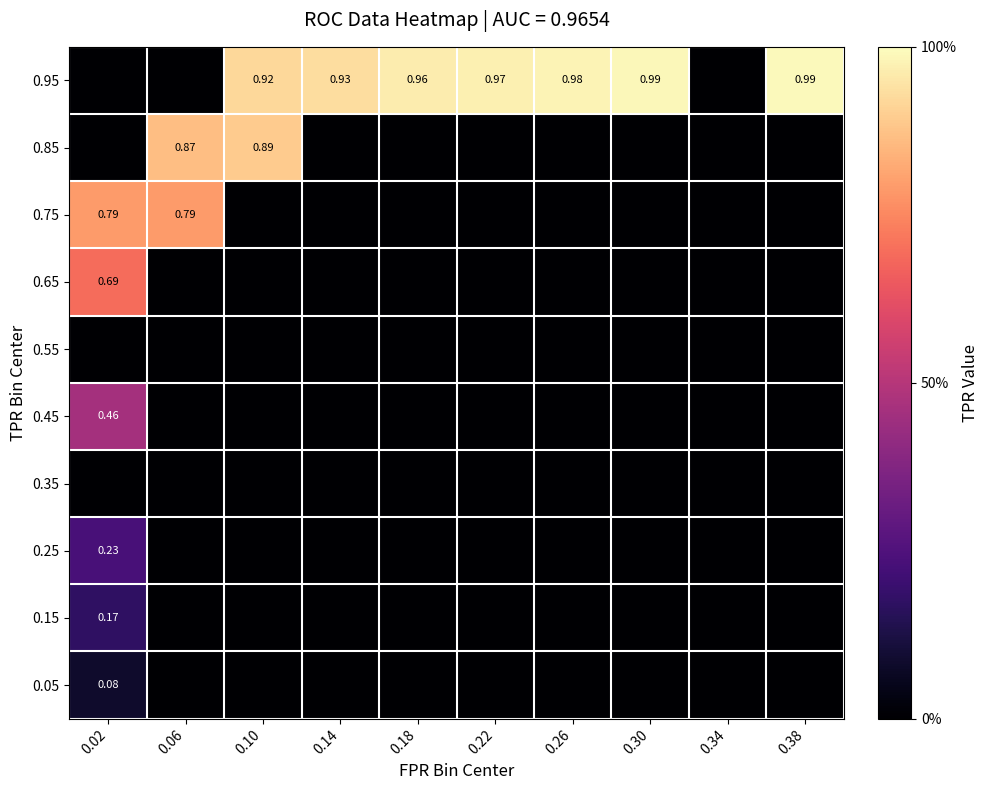

True or false: 0.55 has a value of 0.0 at 0.06.

True